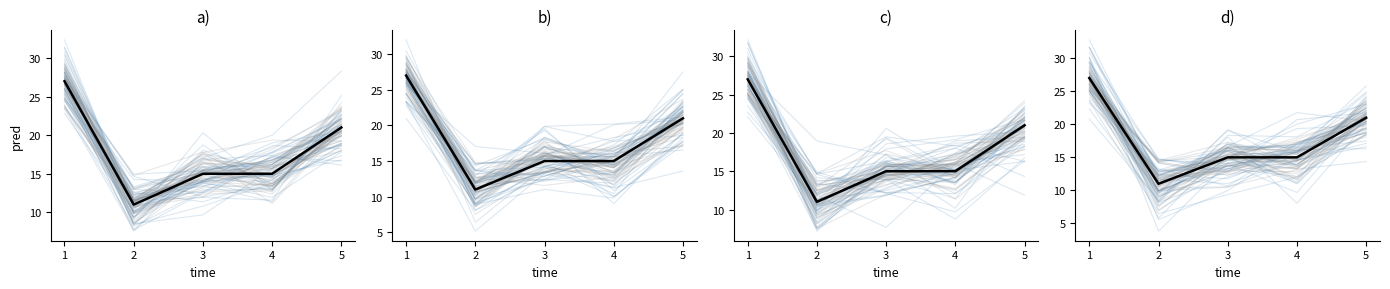

Reading right to left, transcribe all the data shown in this chart.

21	15	15	11	27